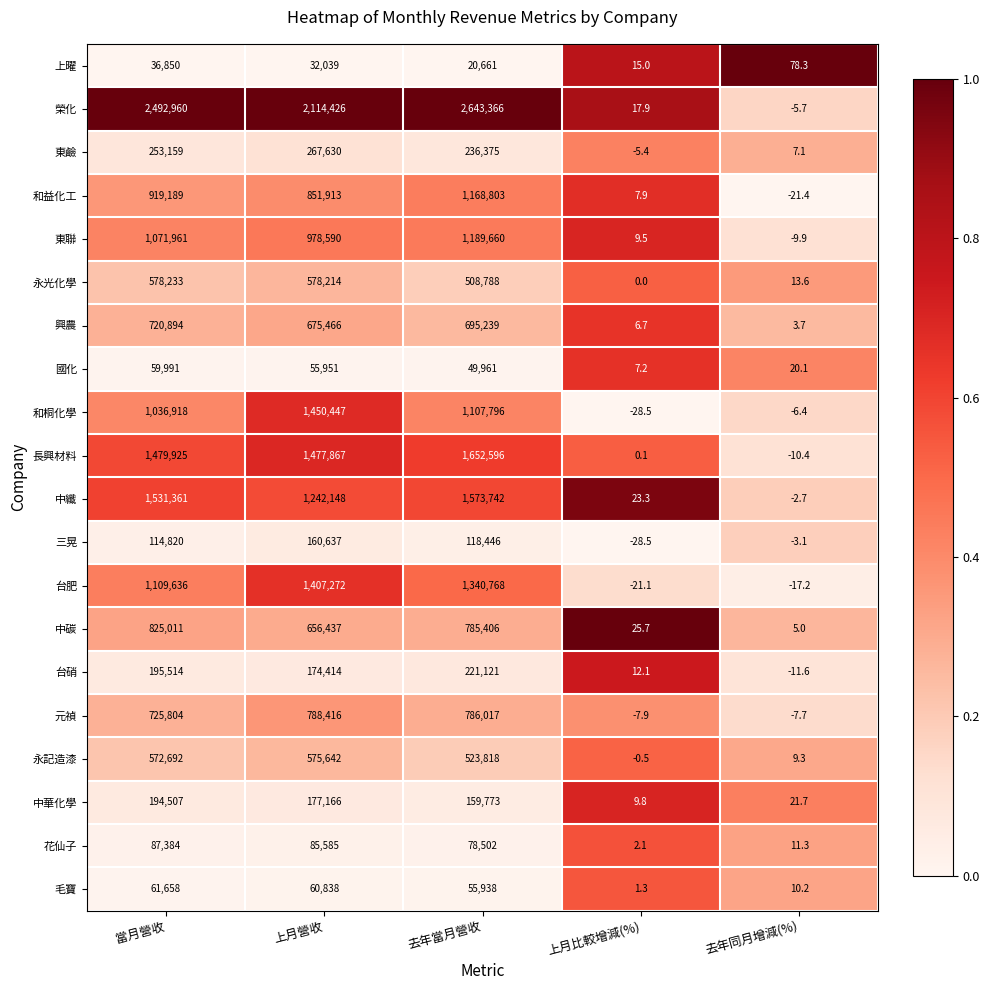

Which label corresponds to the smallest value in the chart?

上月比較增減(%)